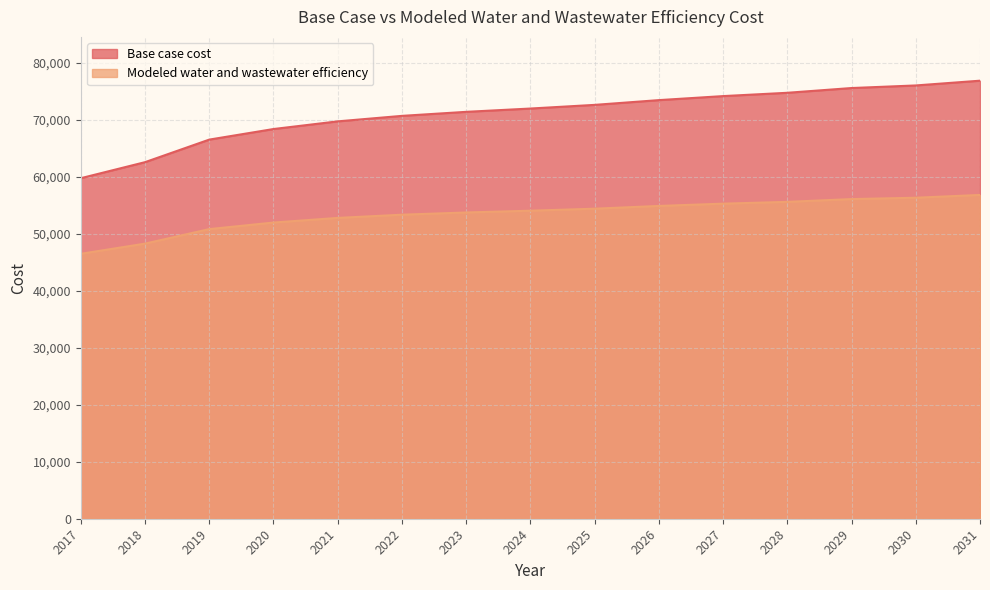

What is the total value across all series at 2026?

128280.4